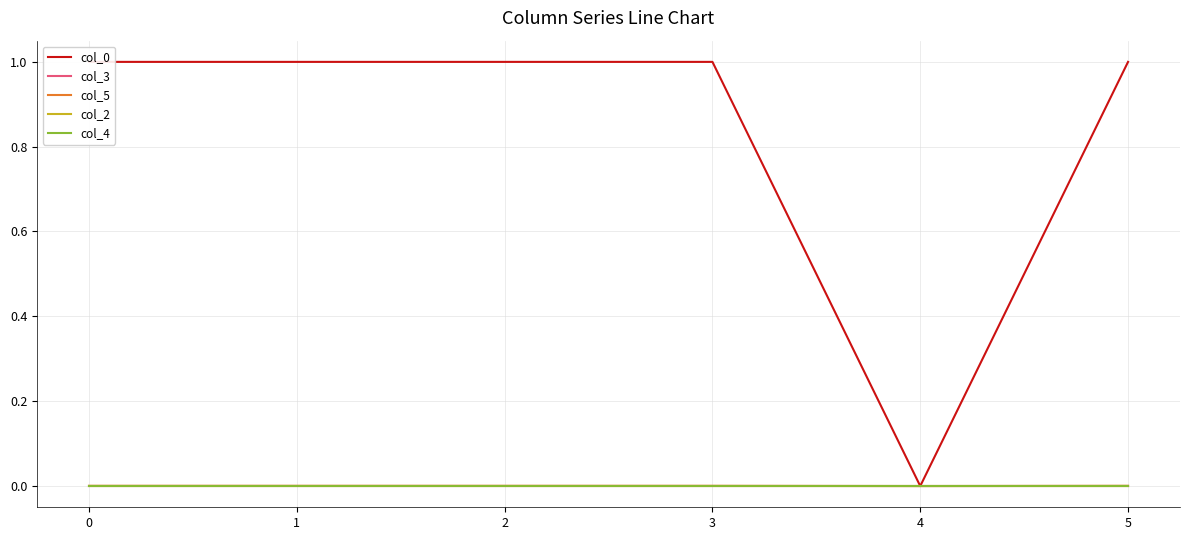

Which series ends up on top after the final intersection of col_4 and col_2?

col_4